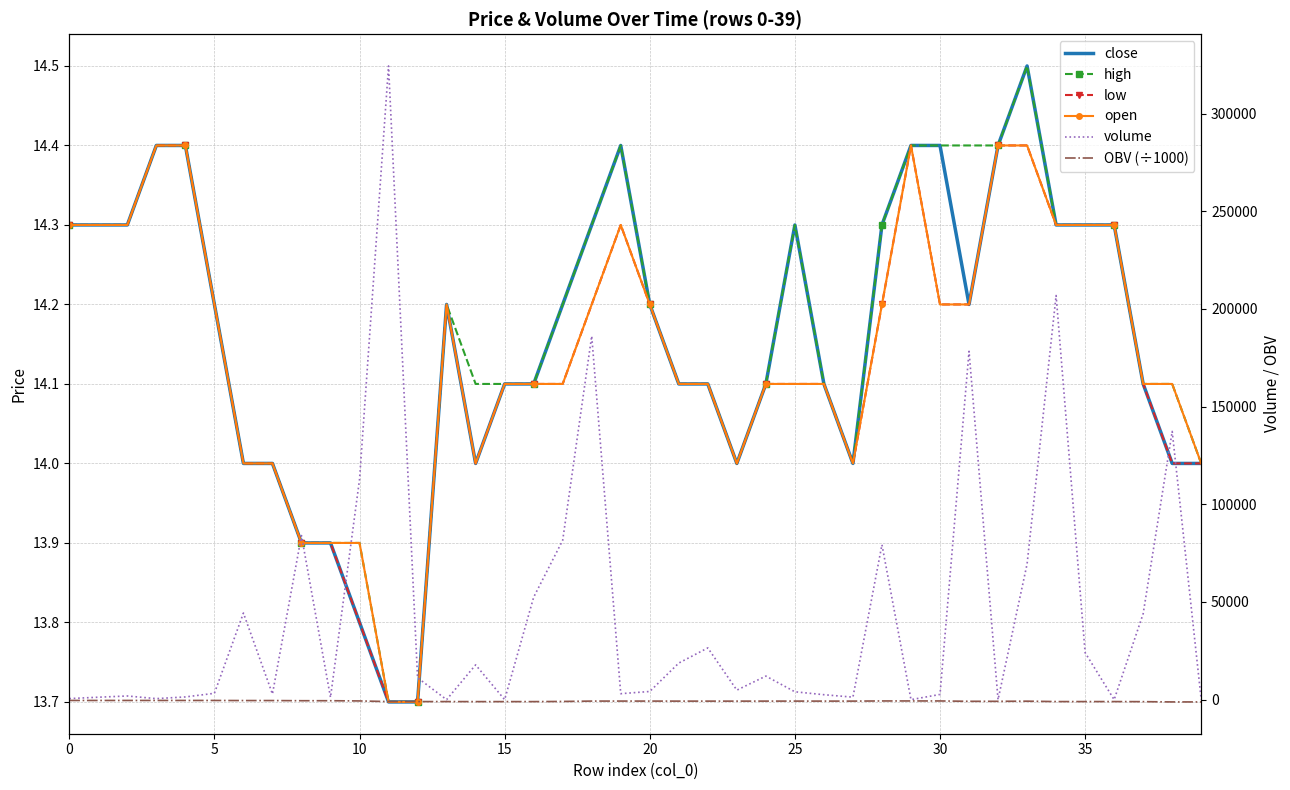

How many lines are shown in the chart?

6